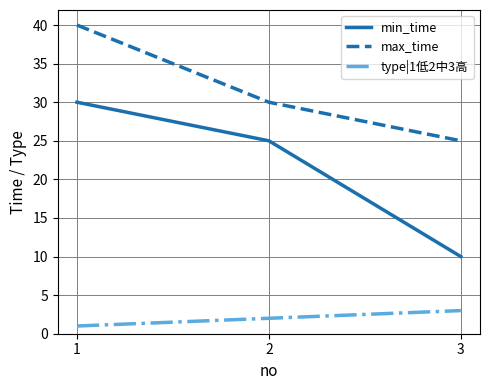

Where is min_time nearest to the value 20?

2